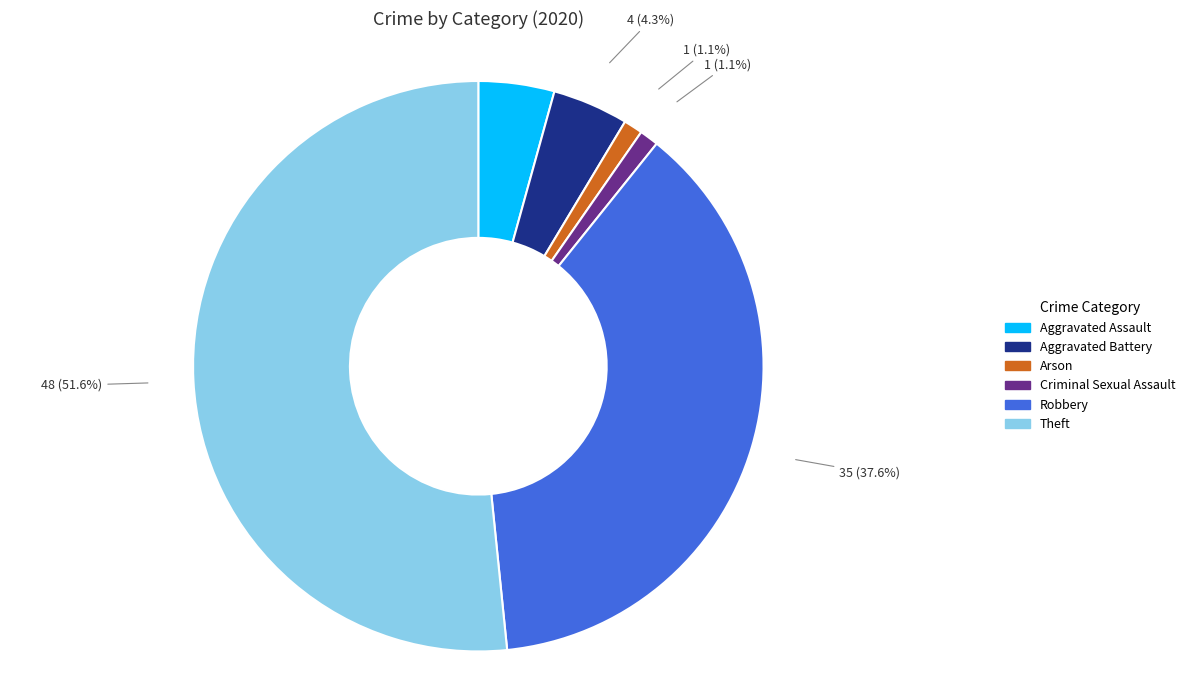

To the nearest percent, what portion does Theft represent?

52%